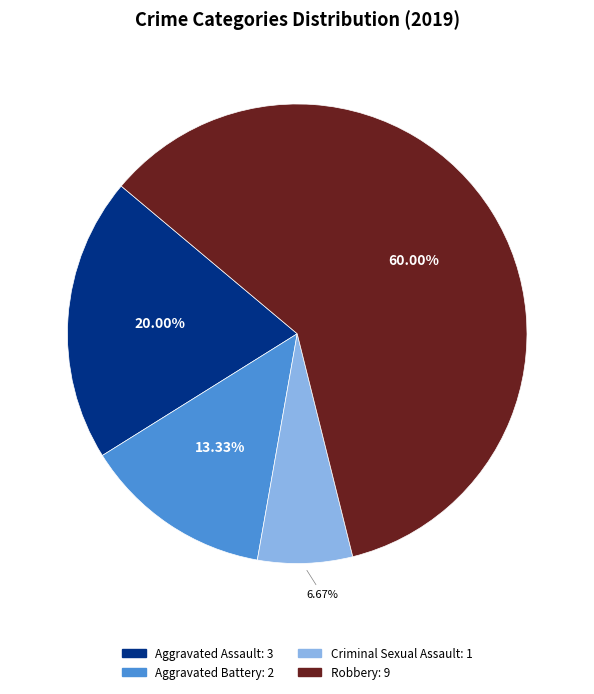

Is there any slice that represents more than half of the pie?

Yes